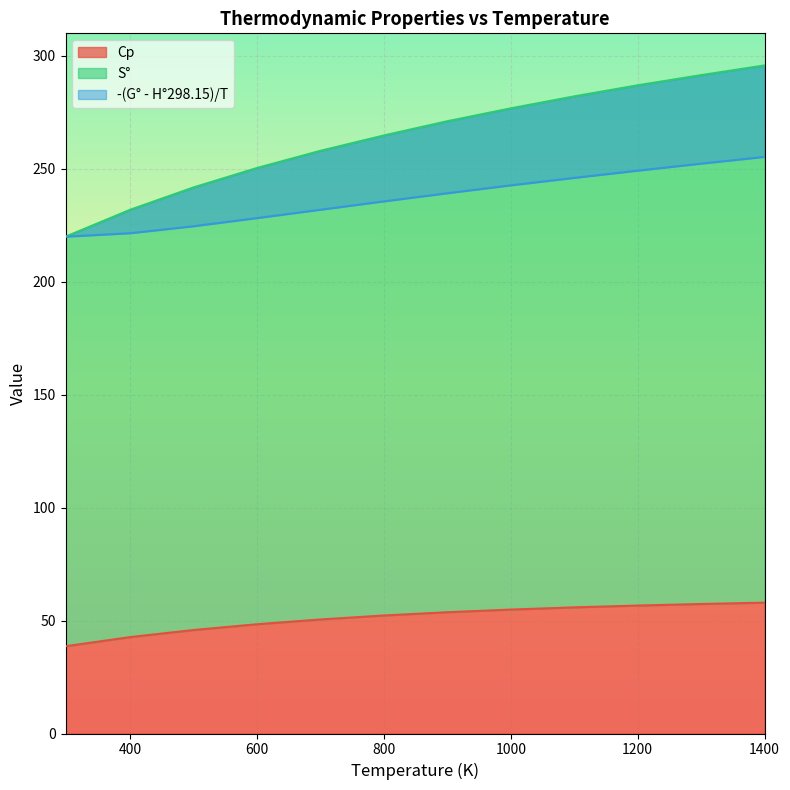

Reading left to right, what are all the values shown in this chart?

Cp: 38.6	38.7	42.7	45.8	48.4	50.5	52.2	53.7	54.9	55.9	56.6	57.3	57.9
S°: 219.9	220.2	231.9	241.8	250.4	258.0	264.8	271.1	276.8	282.1	287.0	291.5	295.8
-(G° - H°298.15)/T: 220.0	220.0	221.5	224.6	228.2	231.9	235.6	239.2	242.7	246.0	249.2	252.3	255.3